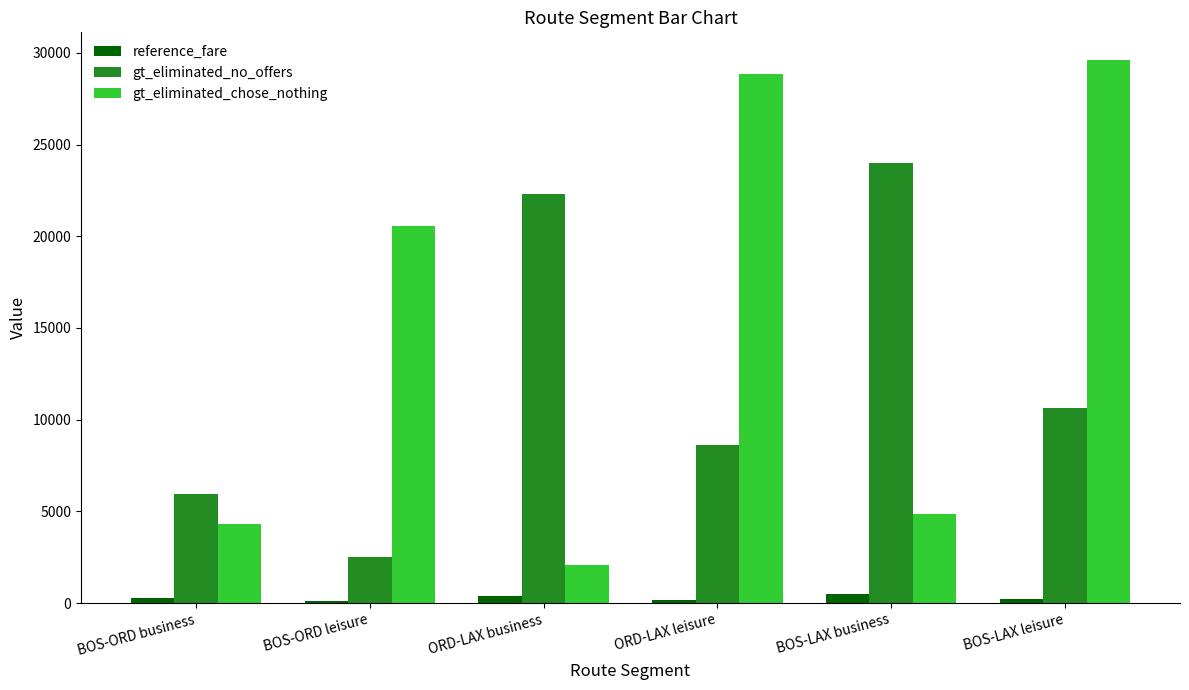

At which category is the sum across all series the highest?

BOS-LAX leisure